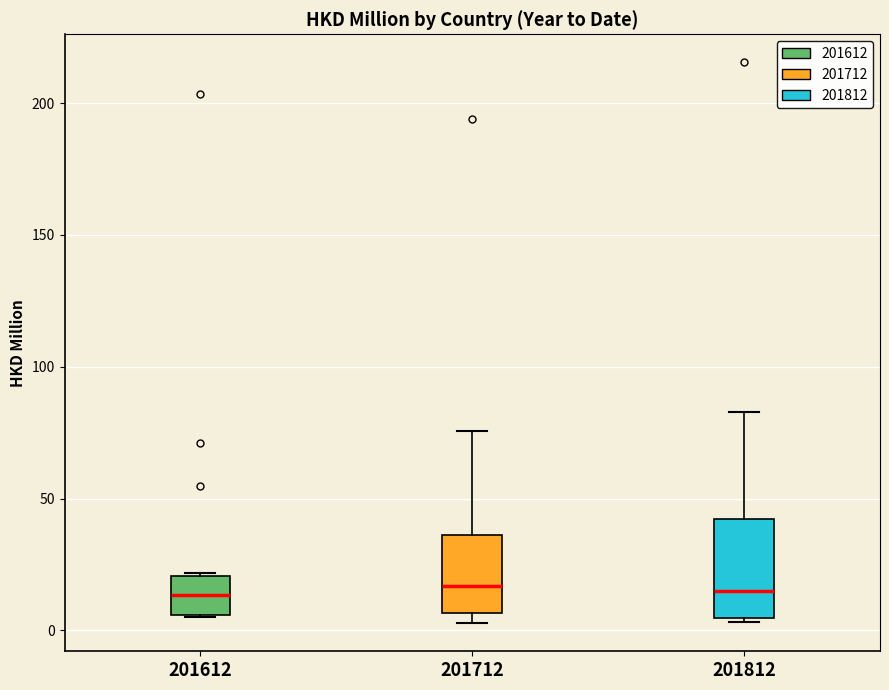

Reading left to right, read every box against the y-axis: the position of its median line, the range the box covers, and the ends of its whiskers. The values are not printed on the chart, so give them approximately, as read against the axis.

201612: median 15, box 5 to 20, whiskers 5 to 20
201712: median 15, box 5 to 35, whiskers 5 (just below the box's lower edge) to 75
201812: median 15, box 5 to 40, whiskers 5 to 85